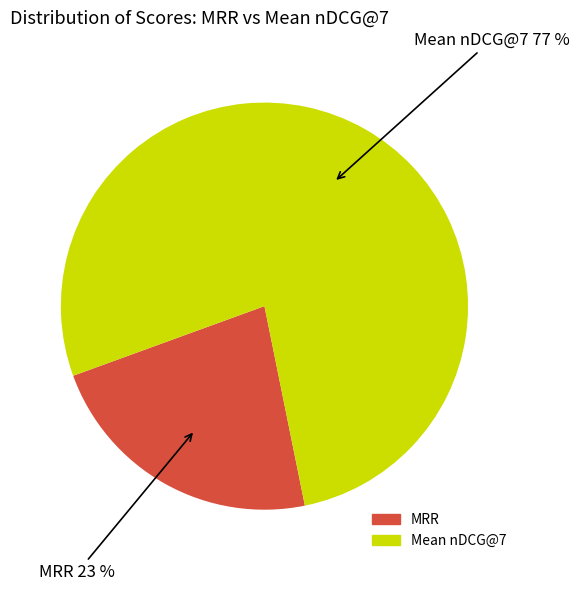

The MRR slice represents 32% of the pie. True or false?

False